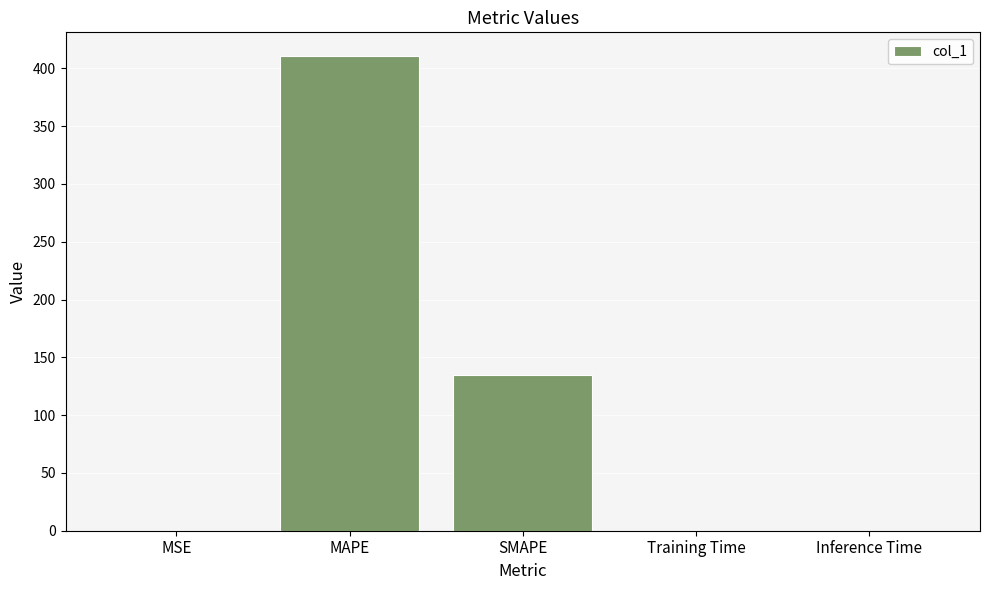

At which category does the chart reach its peak across all series?

MAPE